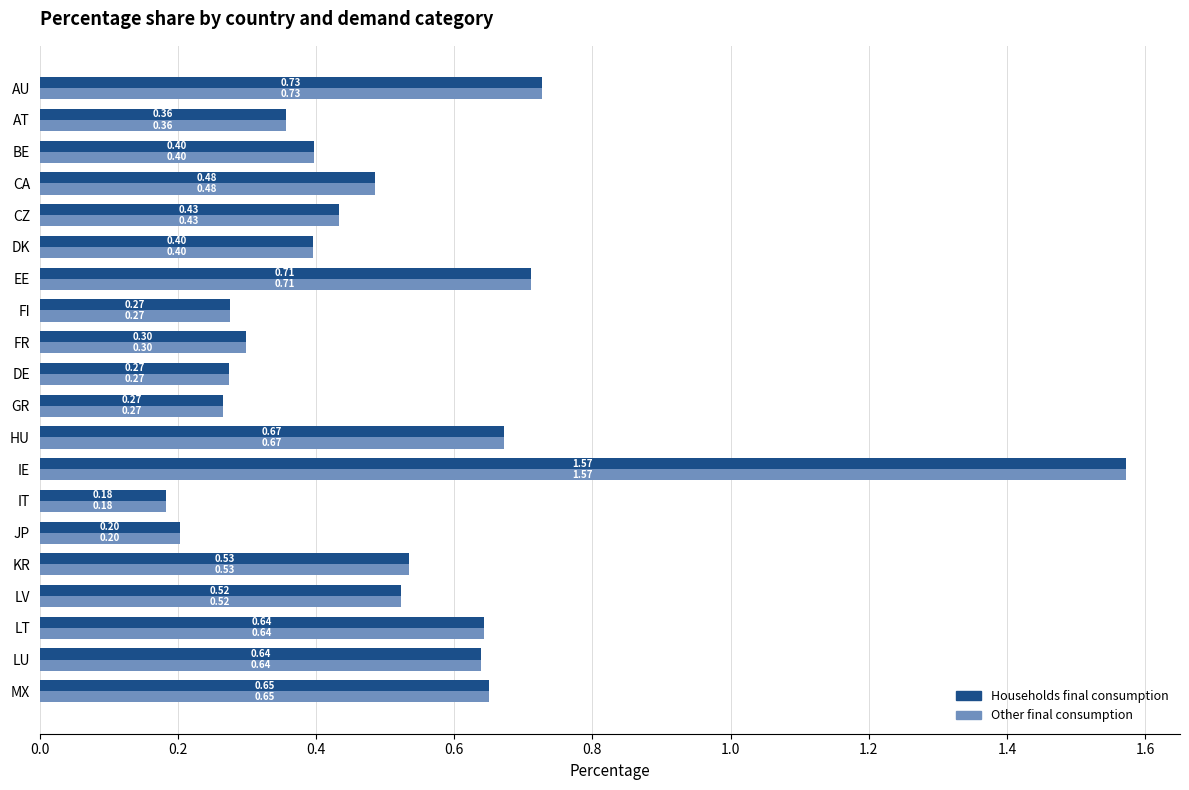

At which category does the chart reach its peak across all series?

IE